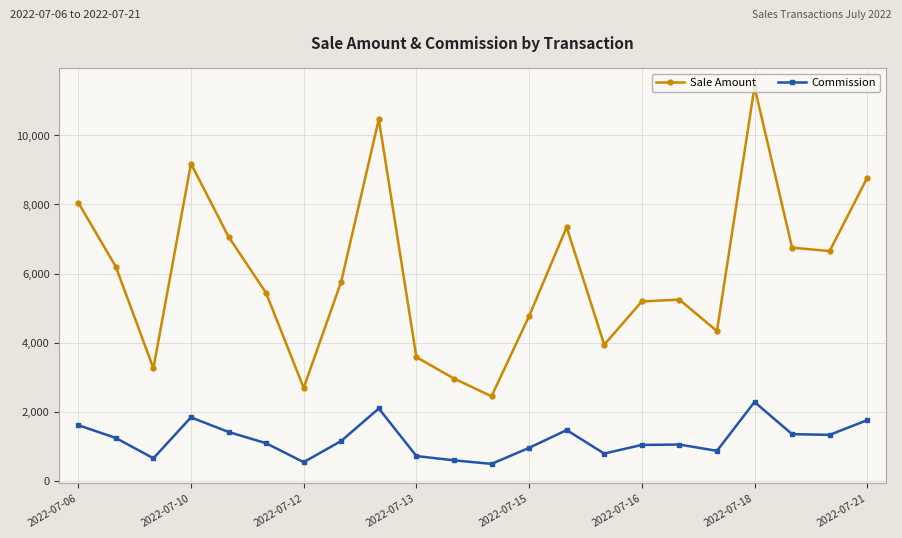

What is the highest value of the Commission series?

2281.2